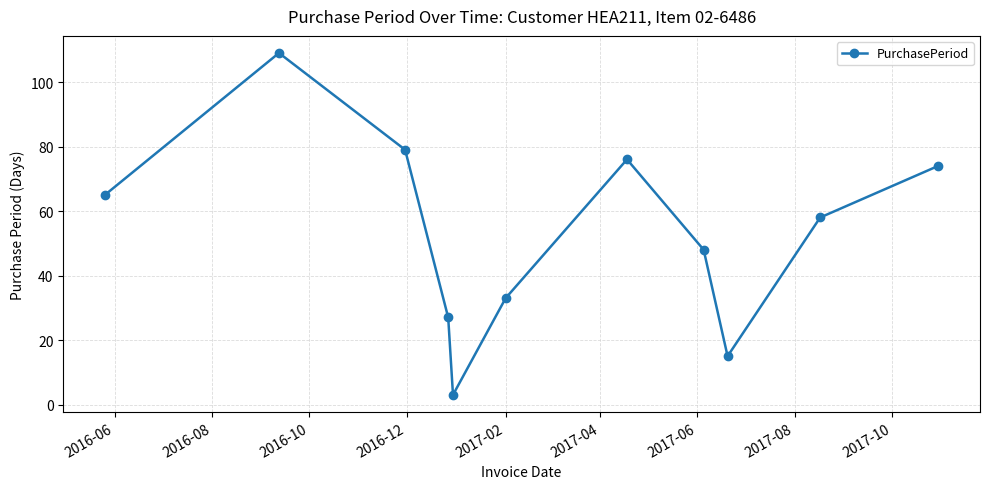

What is the greatest value displayed?

109